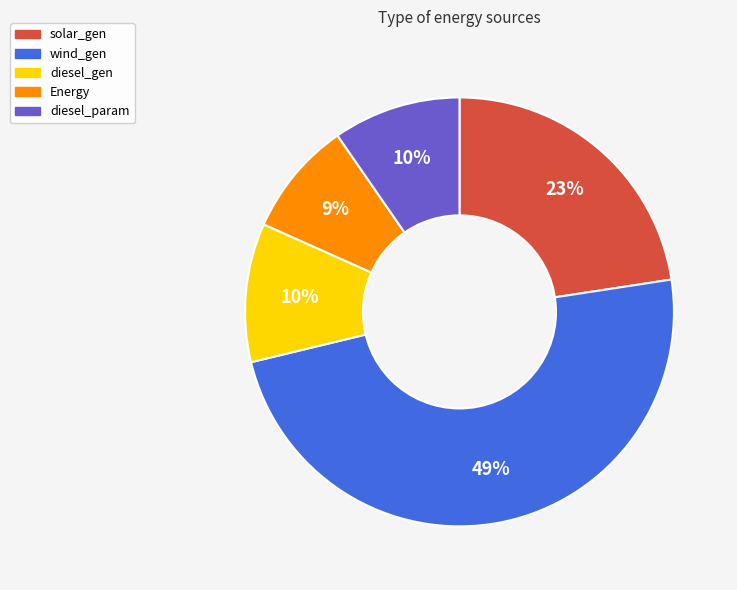

Is there any slice that represents more than half of the pie?

No